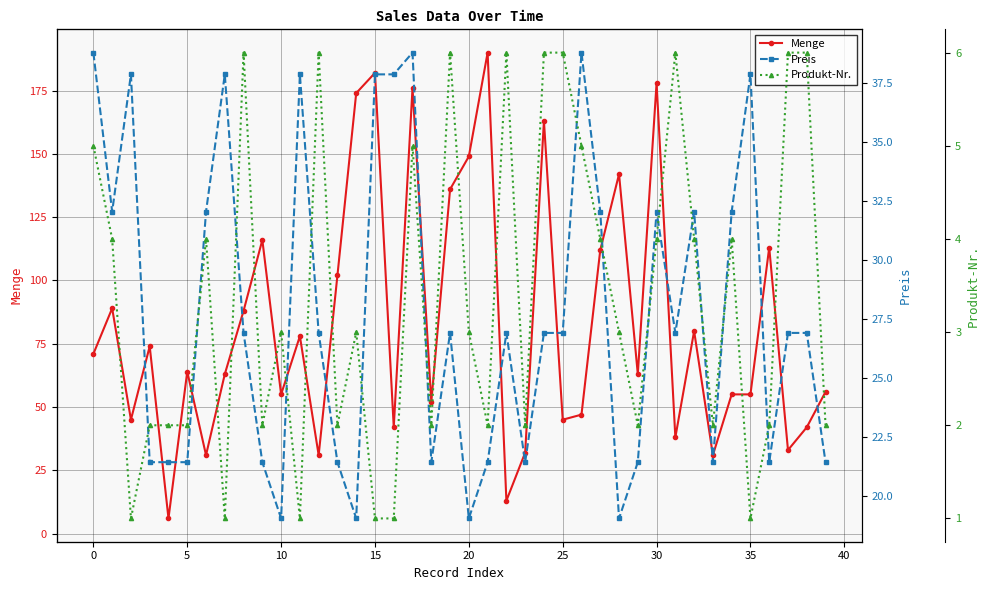

True or false: Menge has a value of 98 at 20.

False